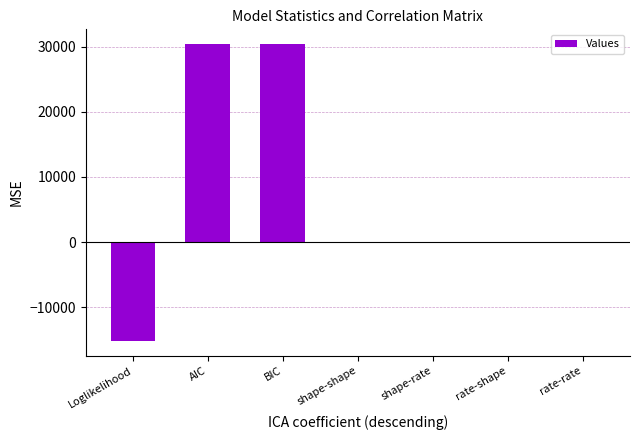

What is the maximum value shown in the chart?

30419.8